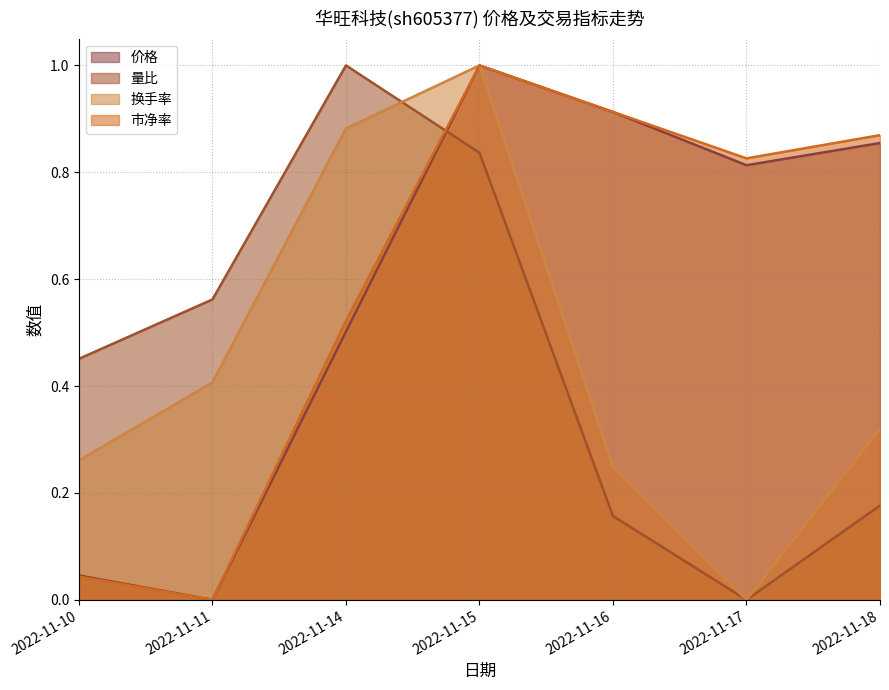

The 市净率 series shows 1.6 at 2022-11-16. True or false?

False